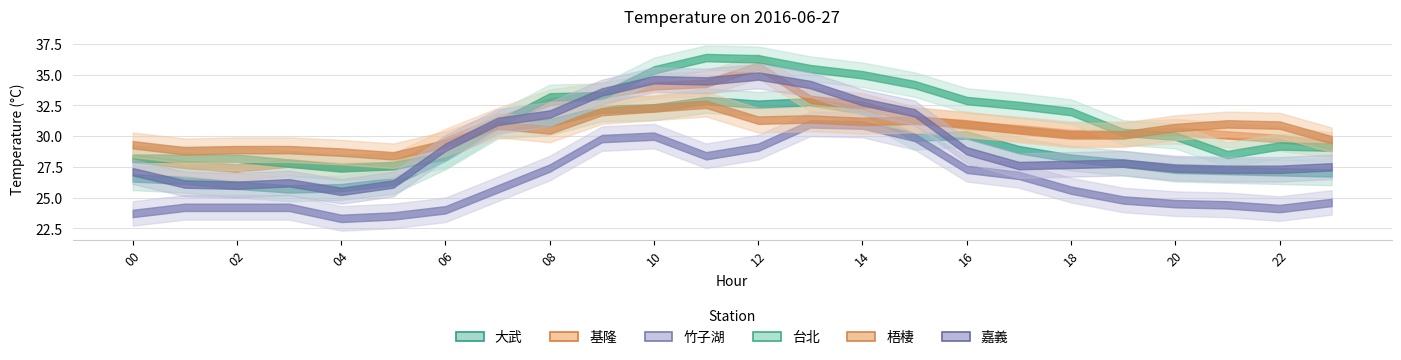

List the labels in order of 梧棲 value, smallest first.

05, 04, 01, 02, 03, 00, 06, 23, 18, 19, 08, 17, 20, 07, 22, 16, 21, 14, 12, 15, 13, 09, 10, 11